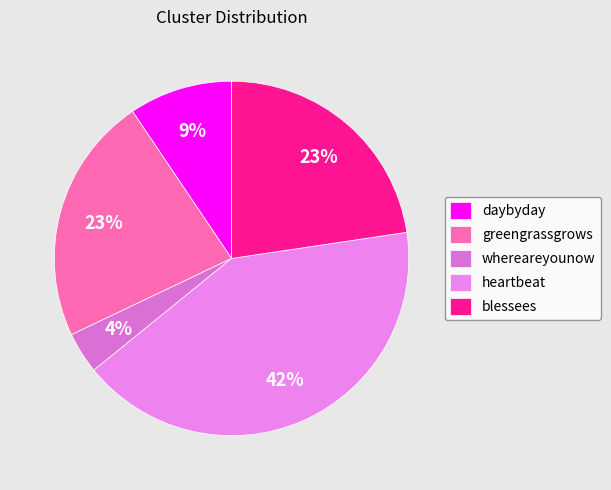

True or false: whereareyounow accounts for 4% of the total.

True